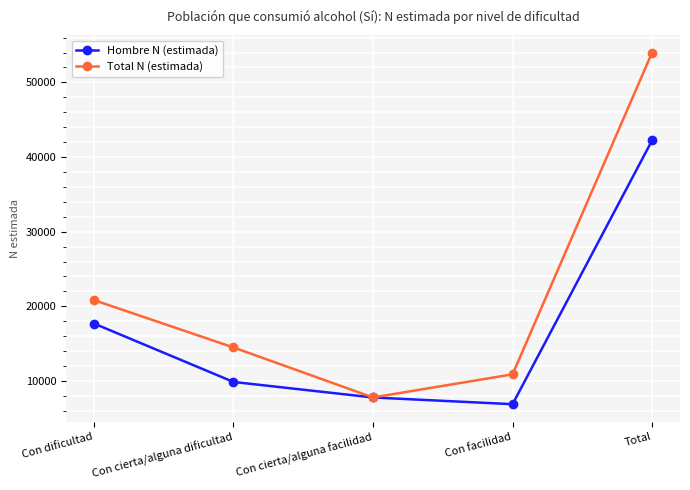

True or false: Total N (estimada) has more than 2 interior local peaks.

False